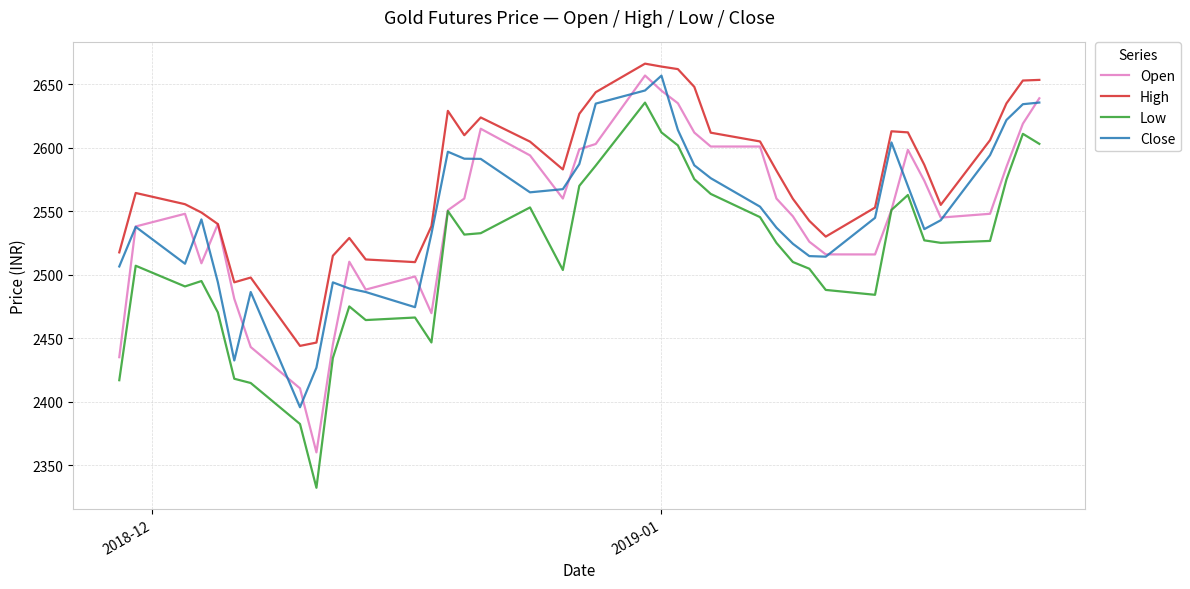

True or false: Open has more than 1 points higher than both neighbors.

True